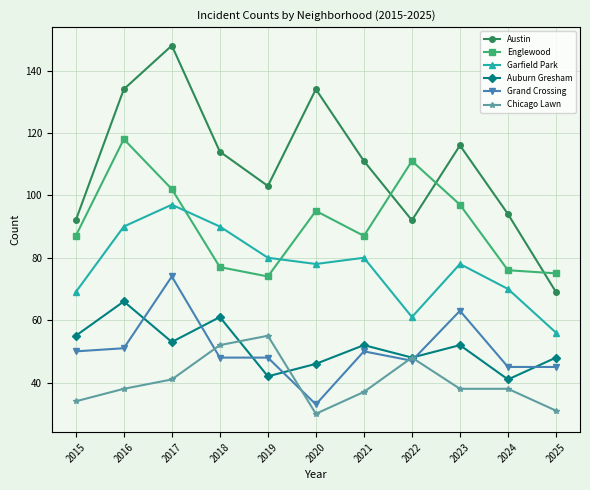

Rank the series at 2023 from lowest to highest value.

Chicago Lawn, Auburn Gresham, Grand Crossing, Garfield Park, Englewood, Austin